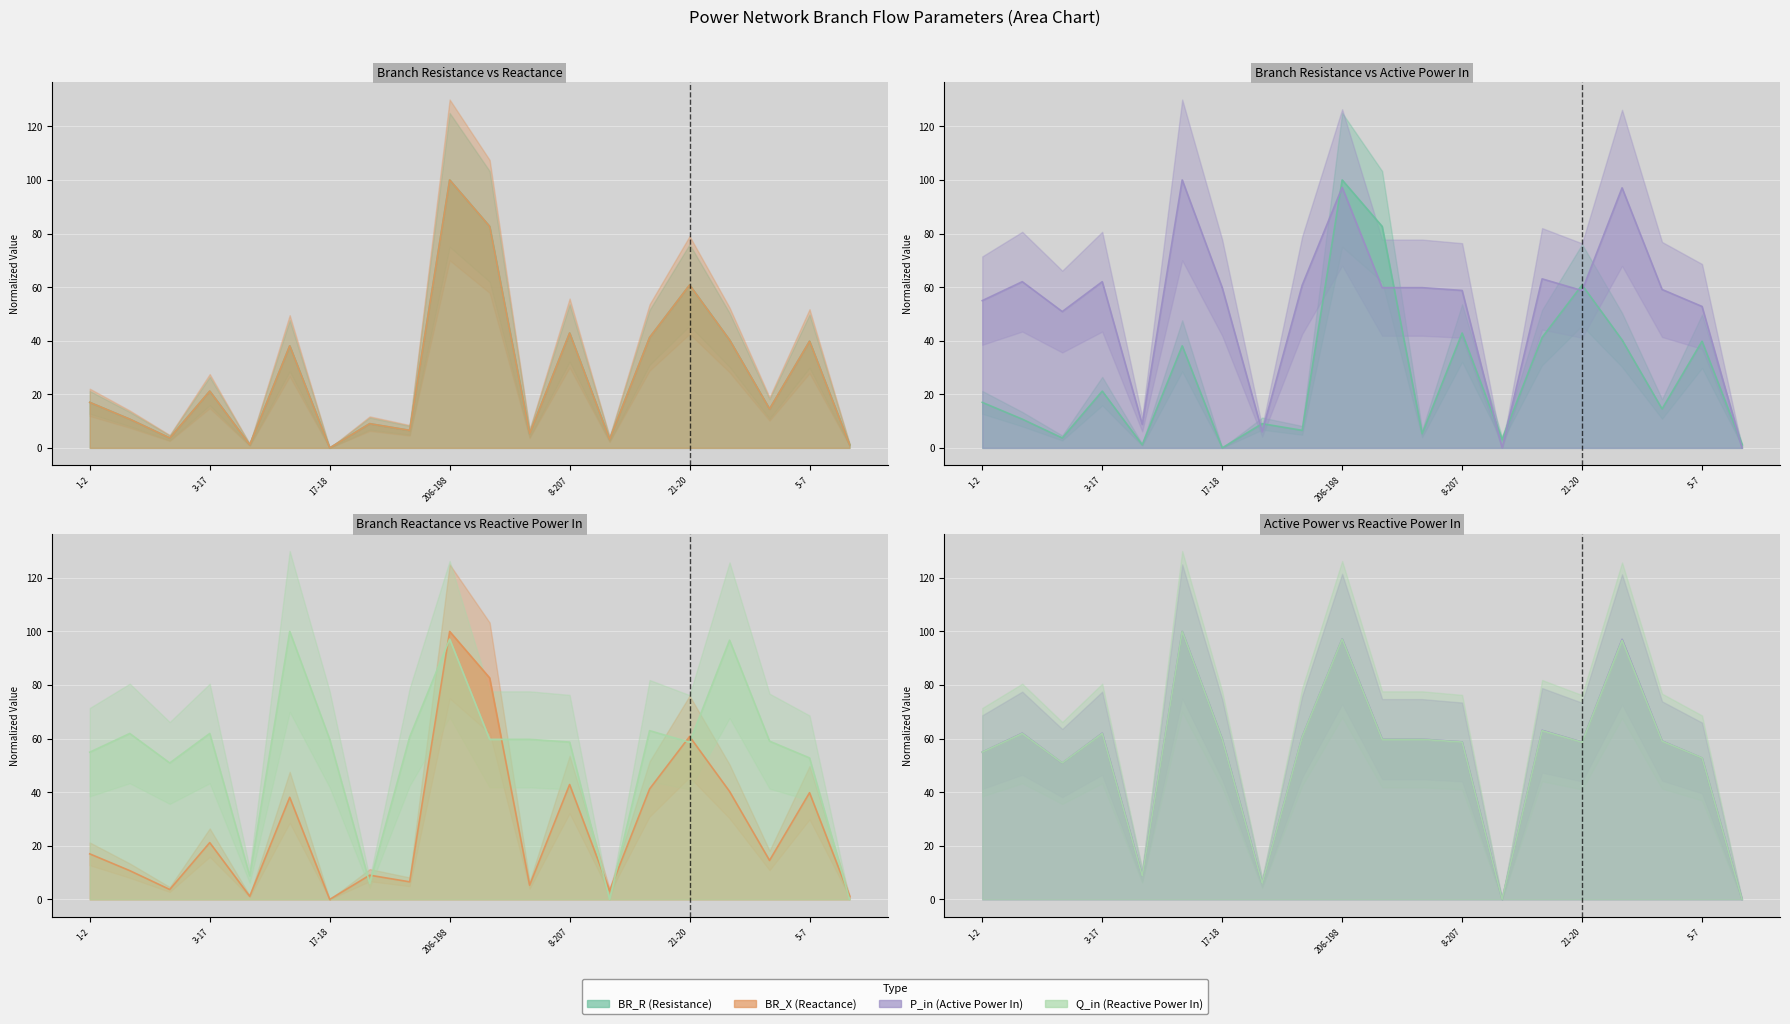

How many categories are shown in the chart?

20